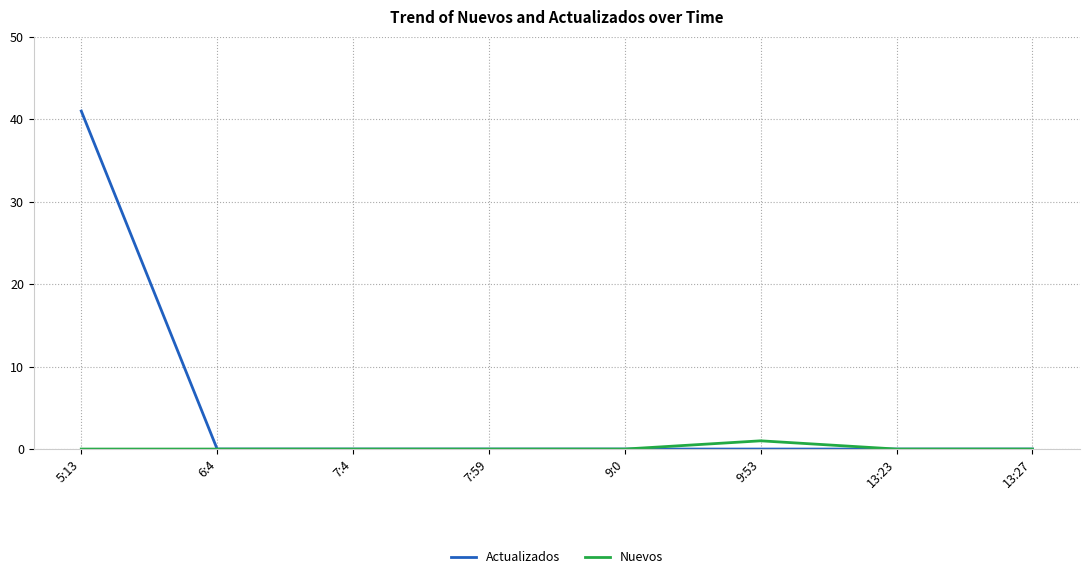

Rank the series by their average value, from lowest to highest.

Nuevos, Actualizados